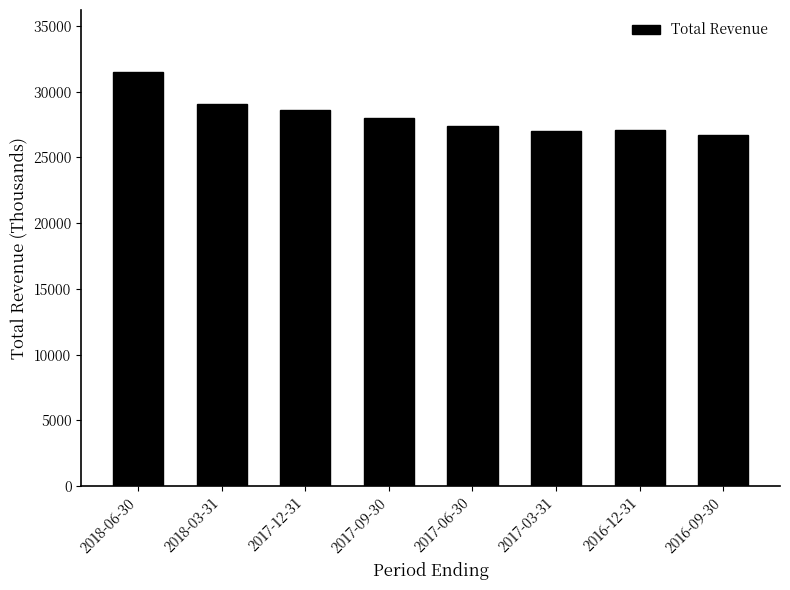

How many values are below 28000?

4